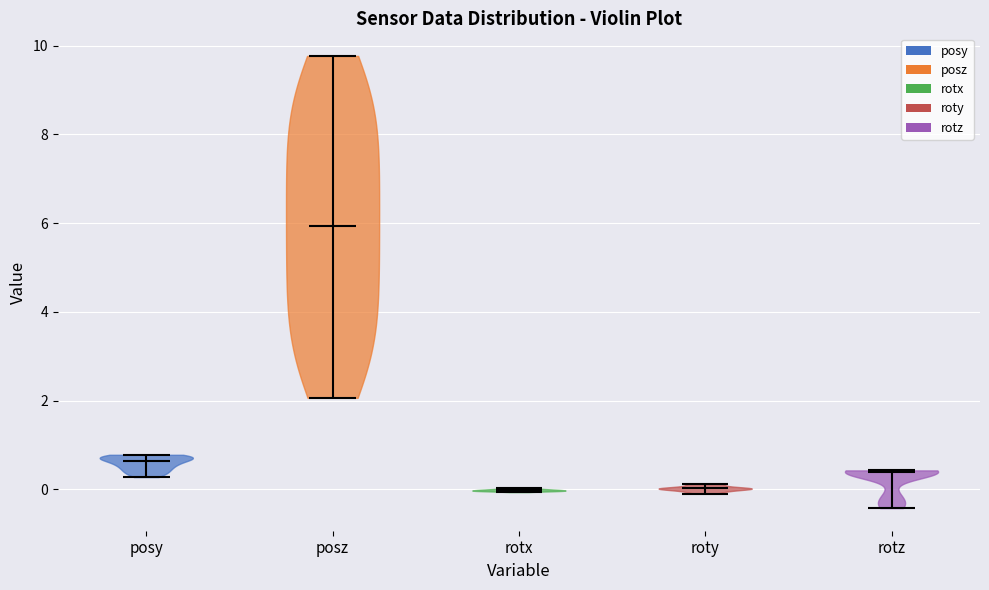

Reading left to right, read every violin against the y-axis: where its median line is, and the lowest and highest points it reaches. The values are not printed on the chart, so give them approximately, as read against the axis.

posy: median line 0.6, lowest point 0.2, highest point 0.8
posz: median line 6.0, lowest point 2.0, highest point 9.8
rotx: median line 0.0, lowest point 0.0, highest point 0.0
roty: median line 0.0, lowest point -0.2, highest point 0.2
rotz: median line 0.4, lowest point -0.4, highest point 0.4